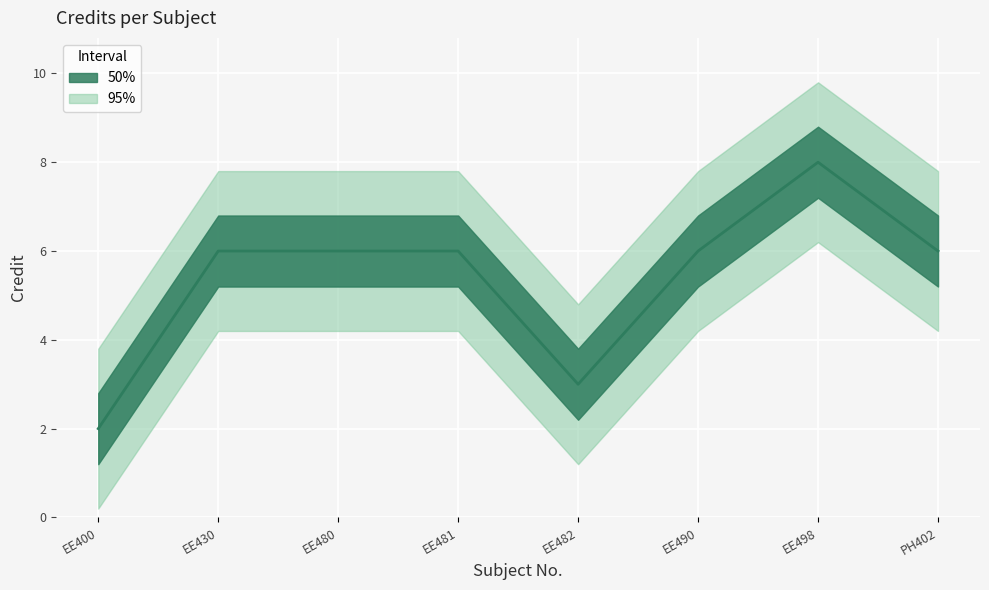

Where does the data first go above 6?

EE498